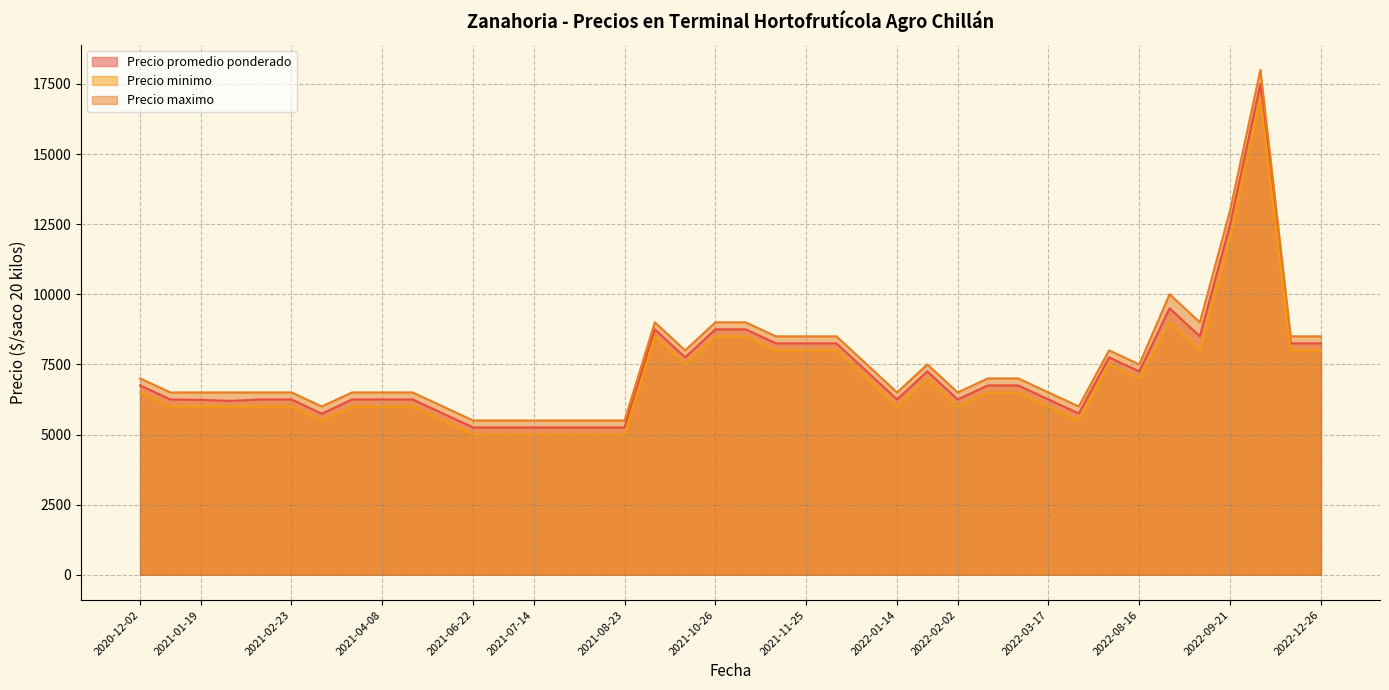

What are all the series names shown in the legend?

Precio promedio ponderado, Precio minimo, Precio maximo